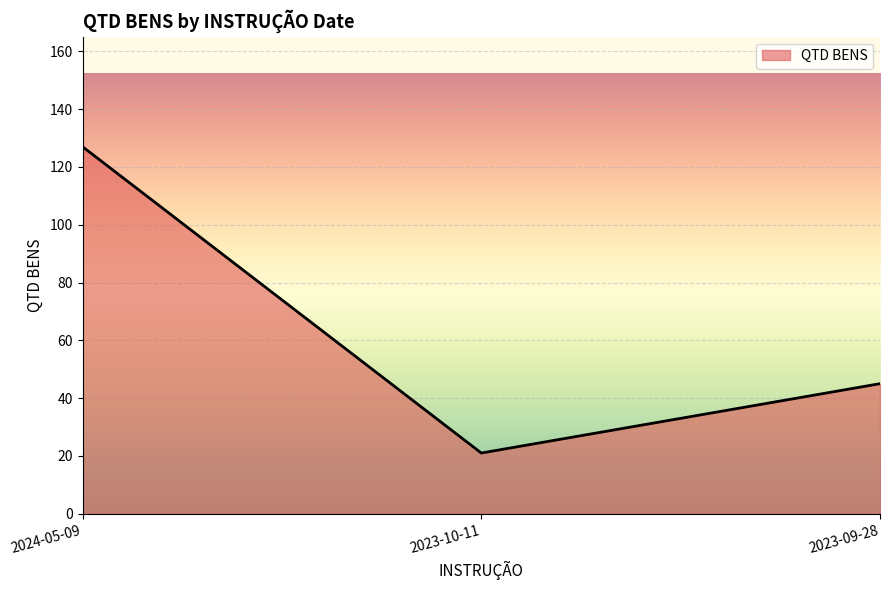

Reading left to right, extract all data points from this chart.

2024-05-09=127	2023-10-11=21	2023-09-28=45